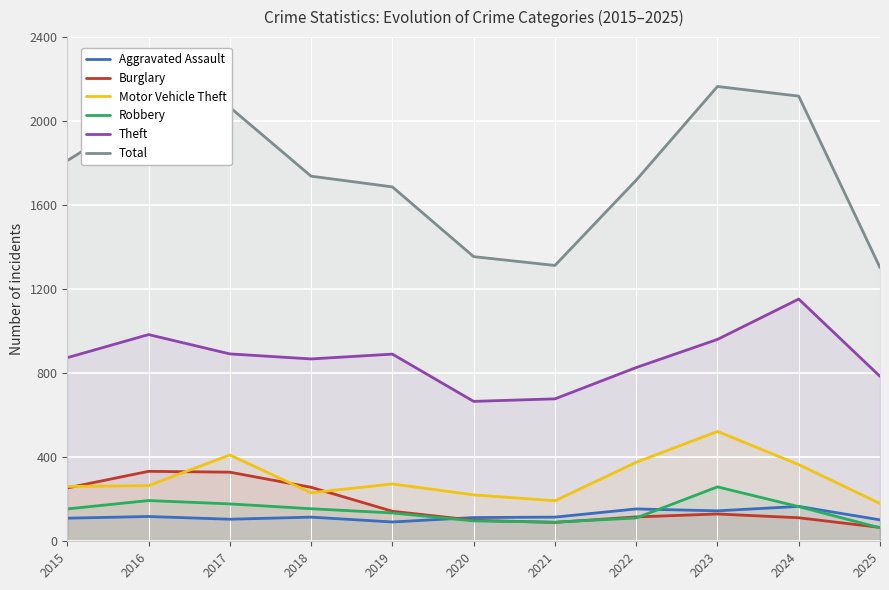

Which series has the largest total across all categories?

Total